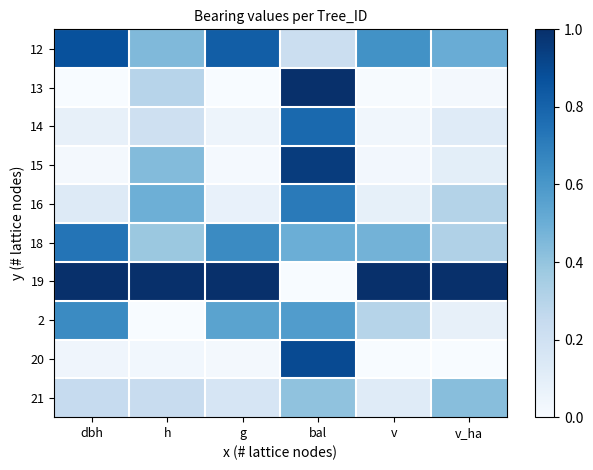

Which category has the lowest value across all series?

dbh